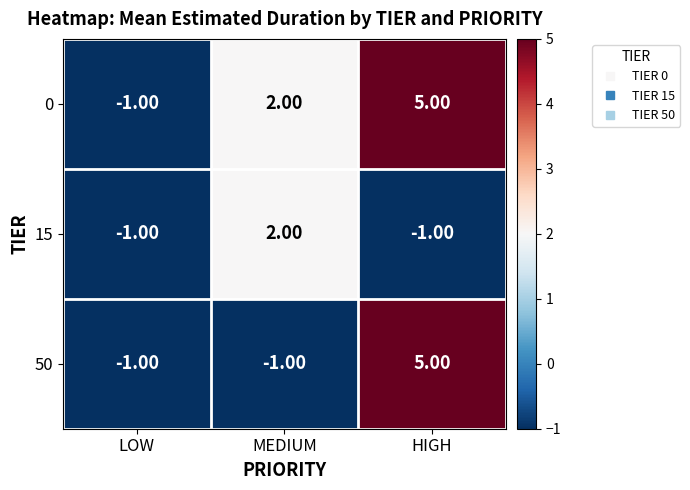

How many values in the 0 series are below 2?

1